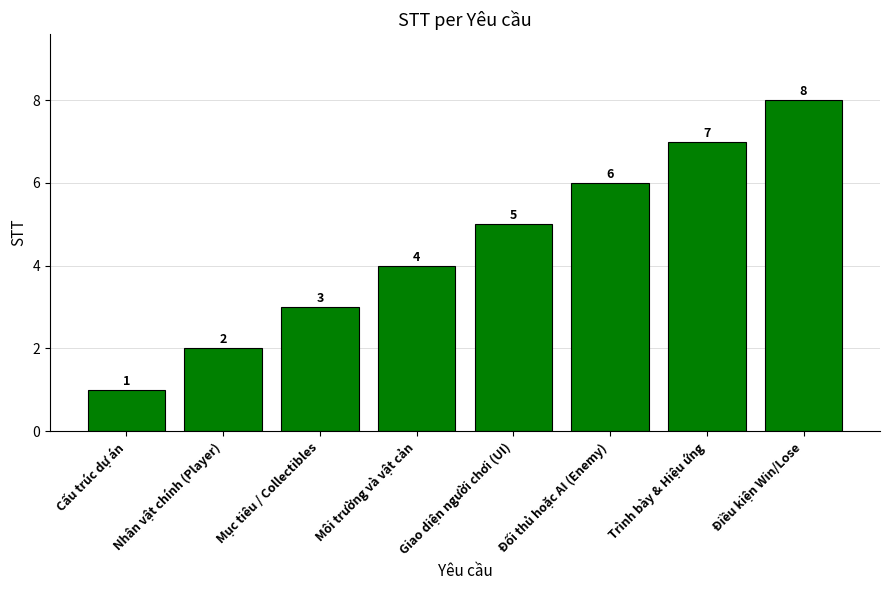

How many bars are there in total?

8